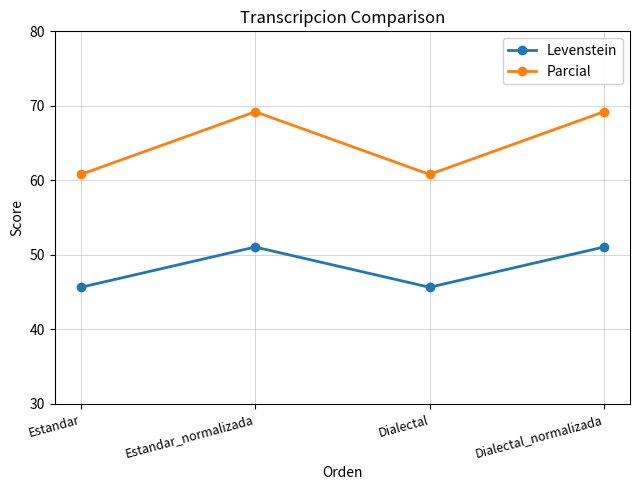

What is the smallest value displayed?

45.7